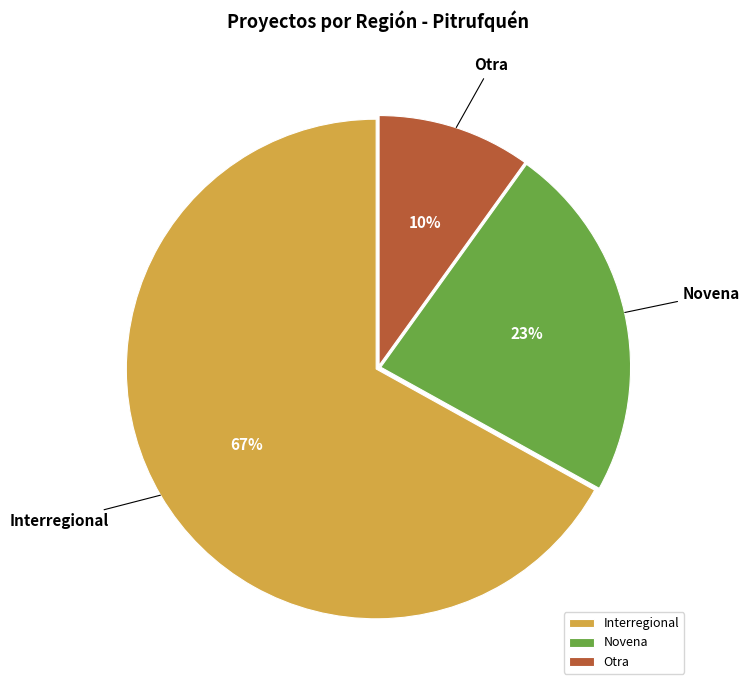

Between Otra and Interregional, which is larger?

Interregional